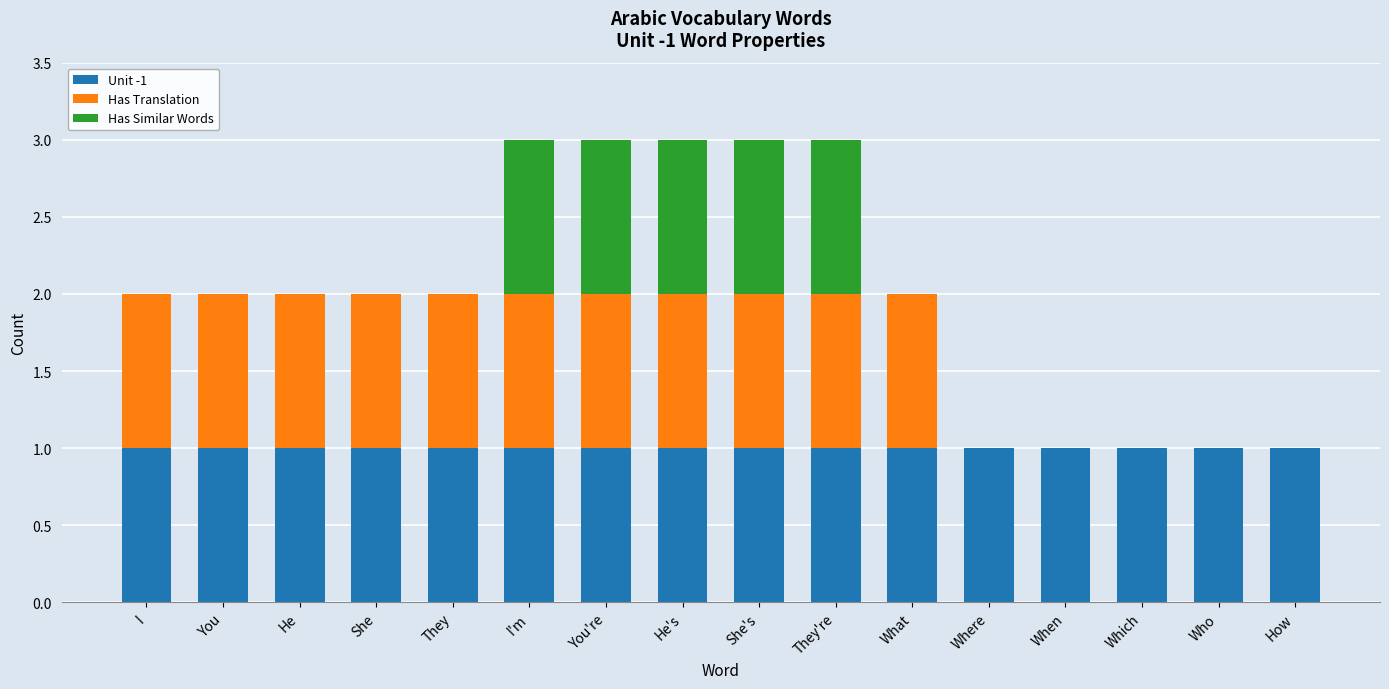

How many categories are shown in the chart?

16